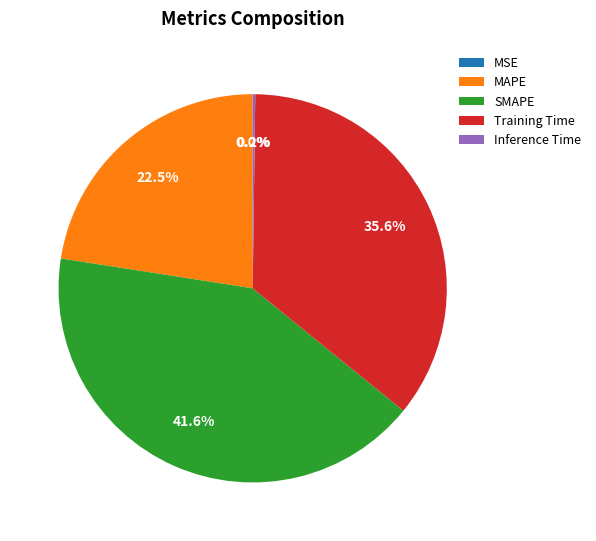

What portion of the pie excludes MAPE?

77.5%